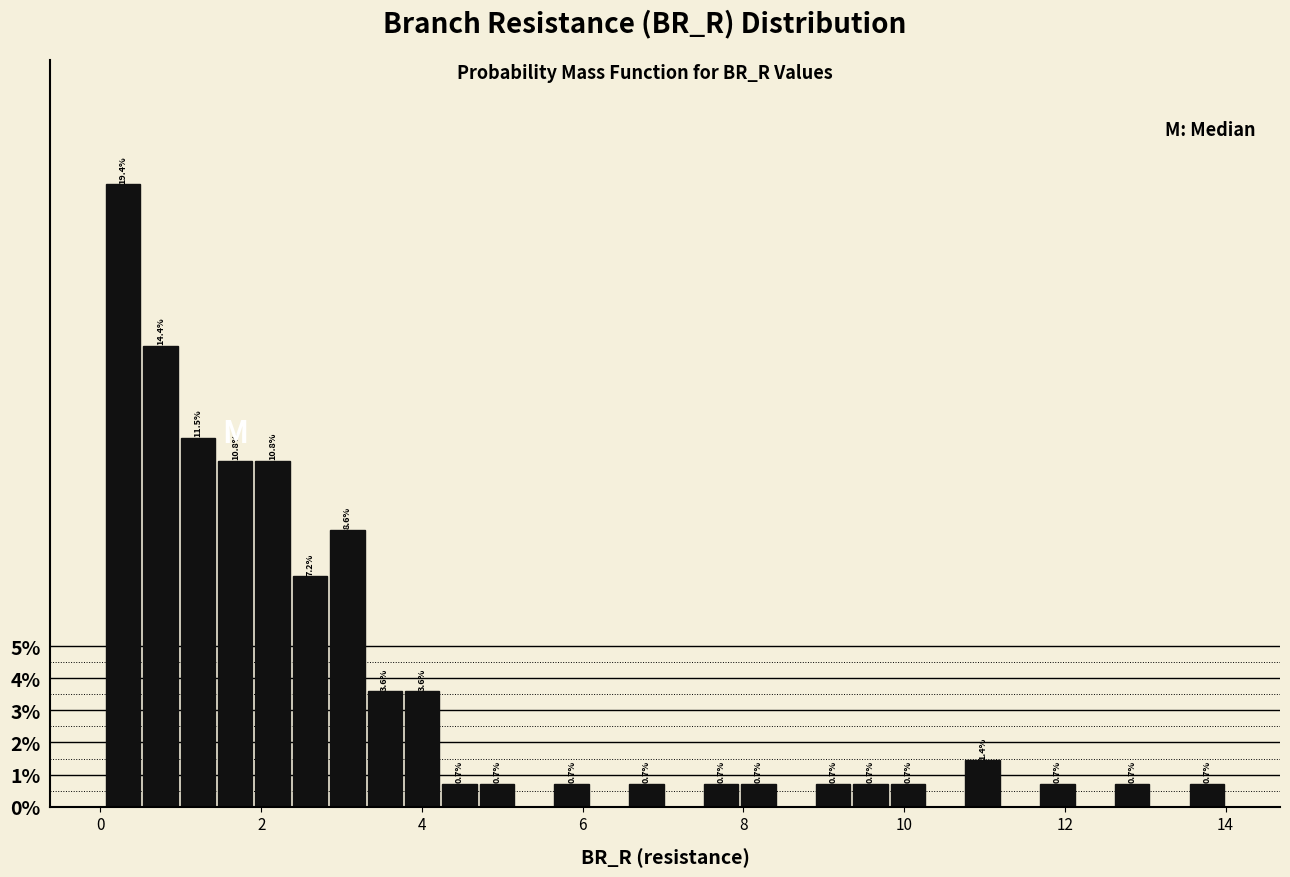

Read against the x-axis, roughly where is the centre of the tallest bar?

0.2